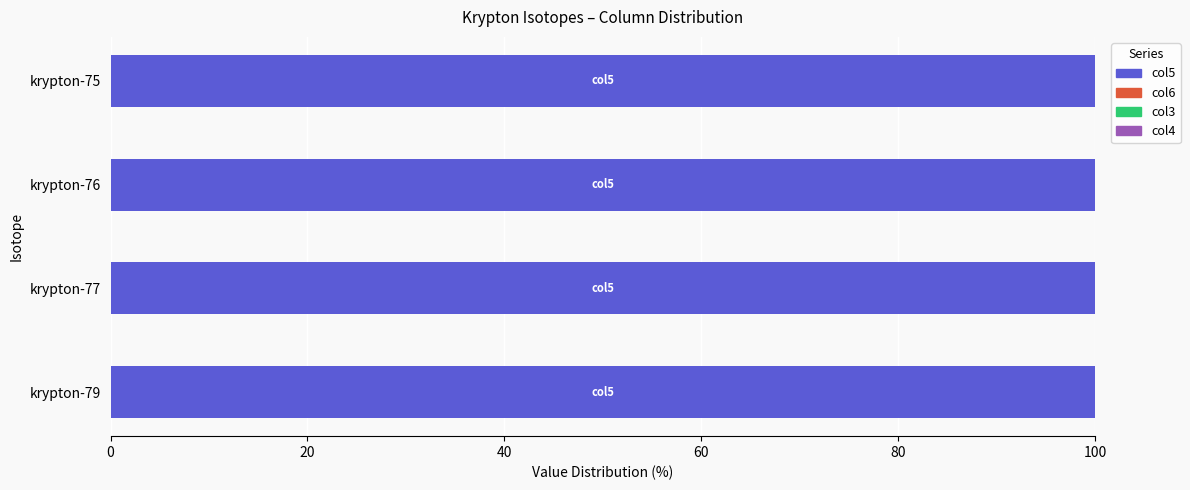

Is it true that col5 equals 100.0 at krypton-75?

True